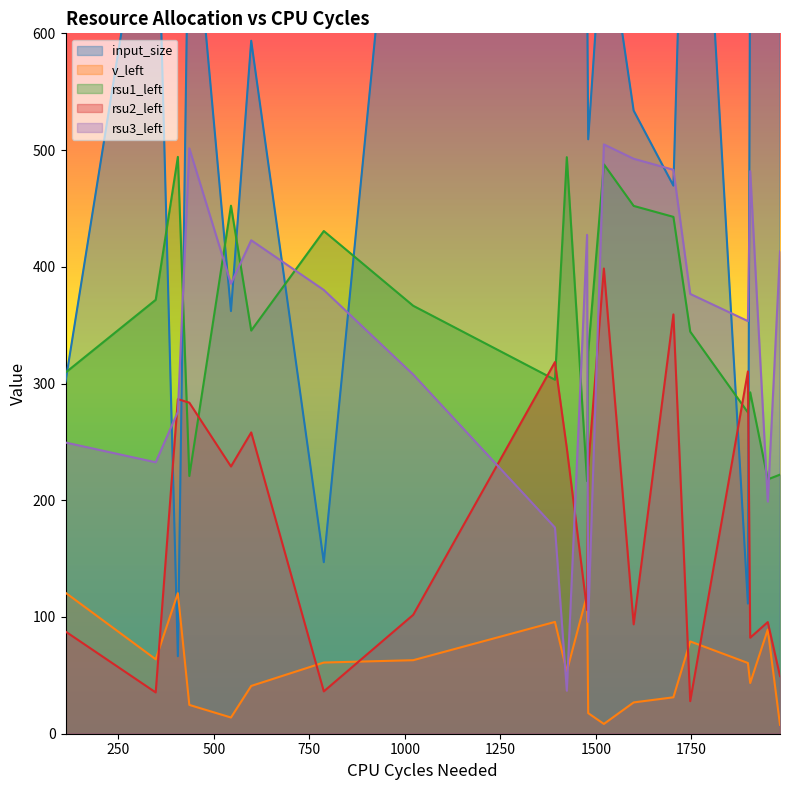

True or false: rsu2_left has more than 2 interior local peaks.

True